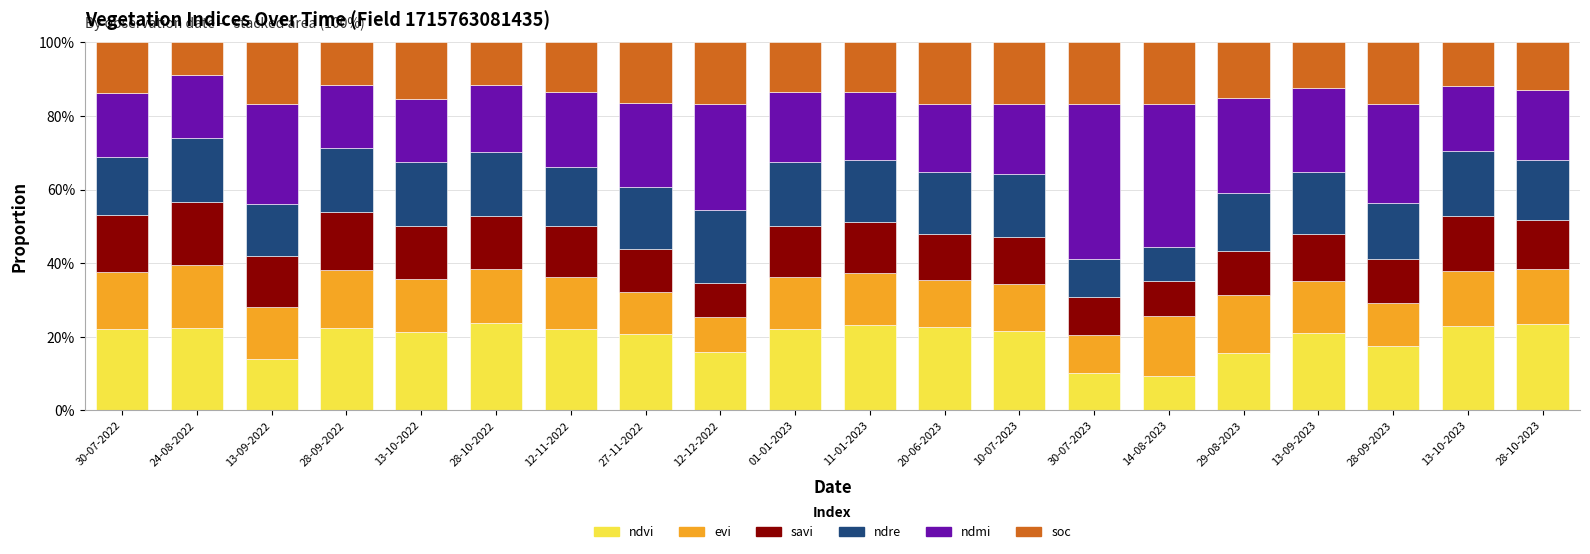

Is it true that ndvi equals 39.4 at 11-01-2023?

False